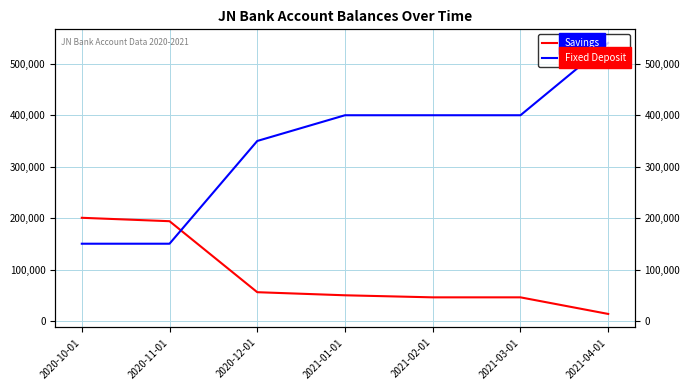

Reading right to left, extract all data points from this chart.

Savings: 13730.0	46000.0	46000.0	50000.0	56000.0	194013.9	200638.2
Fixed Deposit: 540654.0	400000.0	400000.0	400000.0	350000.0	150249.1	150249.1